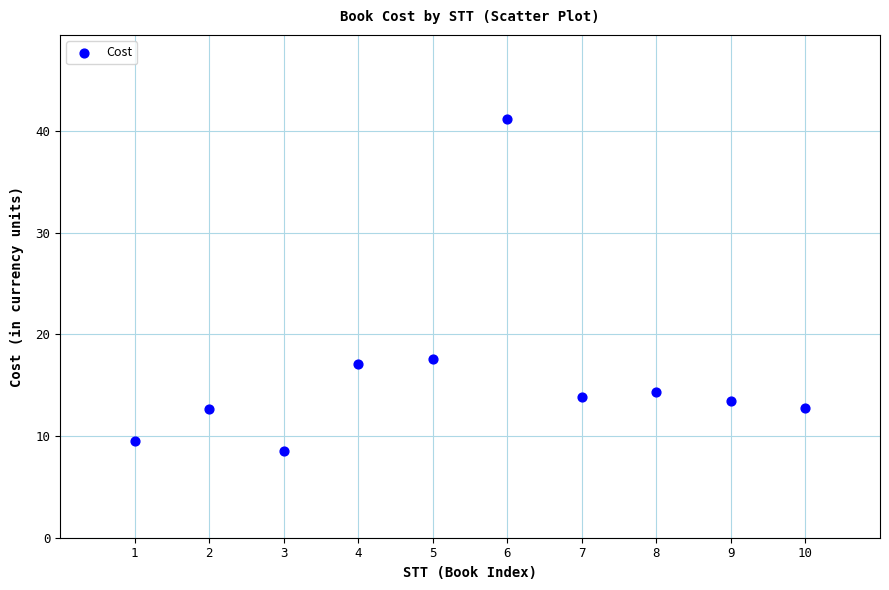

What is the range of X values (max minus min)?

9.0